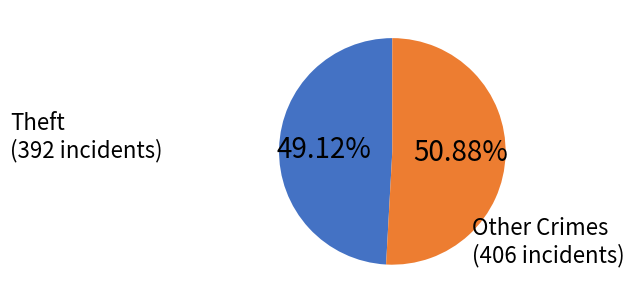

Does any single category account for the majority?

Yes